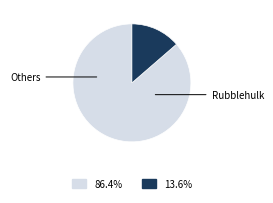

Does any single category account for the majority?

Yes